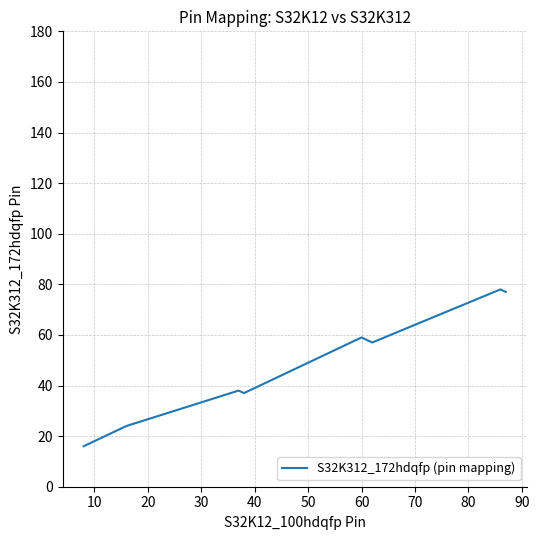

What is the maximum value shown in the chart?

78